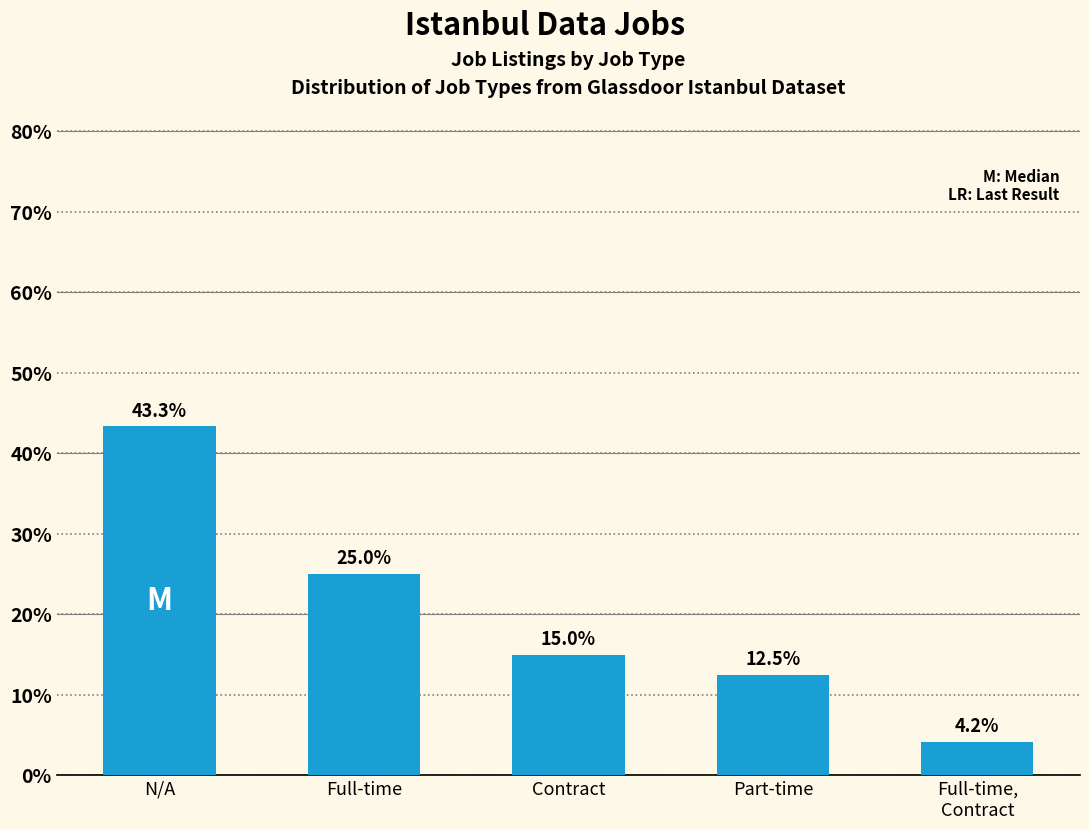

Reading right to left, list all the values displayed in this chart.

Full-time,
Contract=4.2	Part-time=12.5	Contract=15.0	Full-time=25.0	N/A=43.3